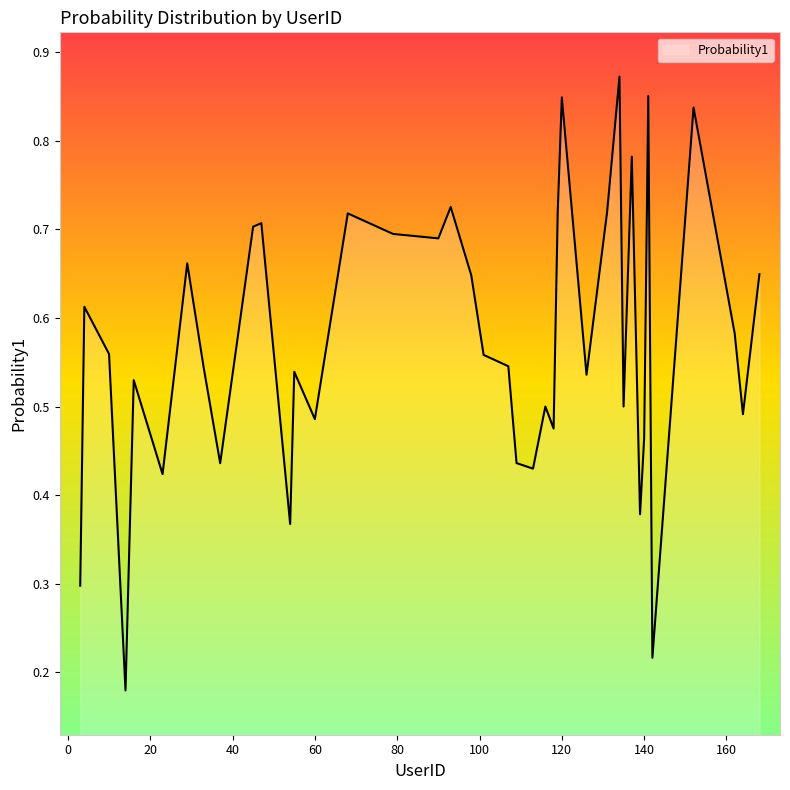

How many lines are shown in the chart?

1